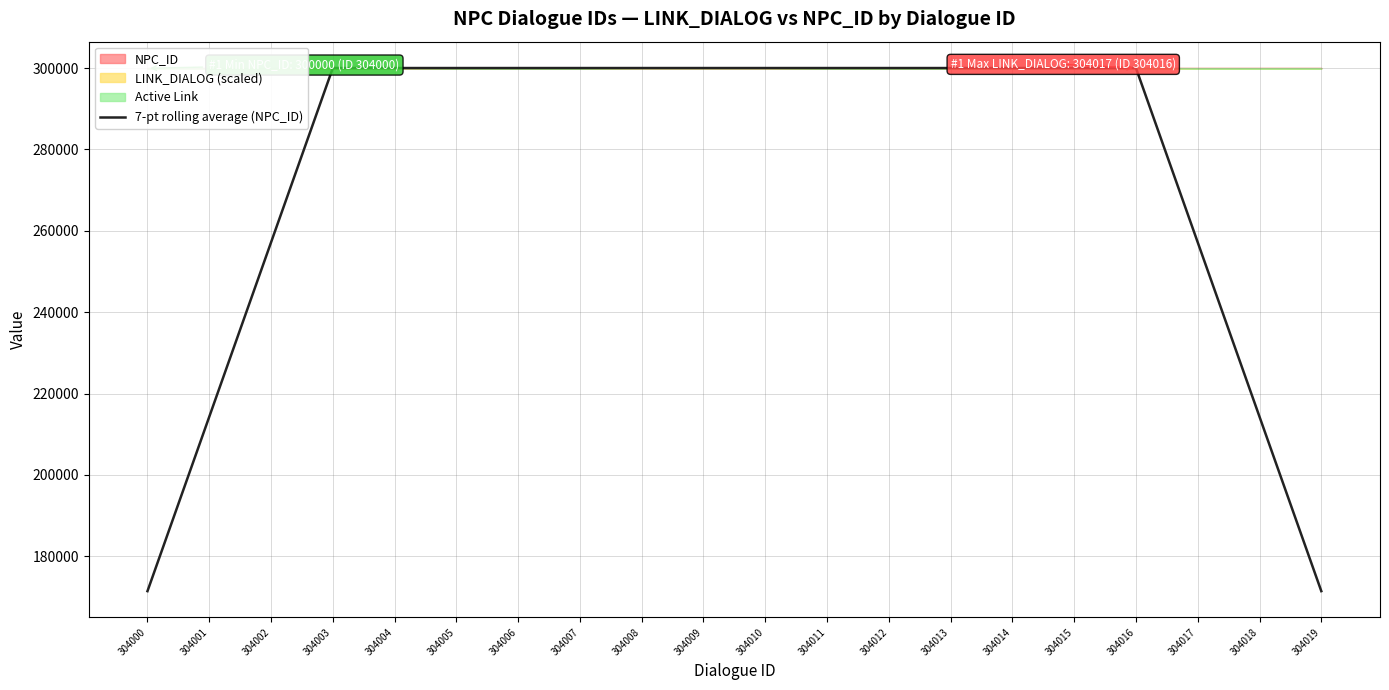

At which category does the data reach its first local peak?

304016